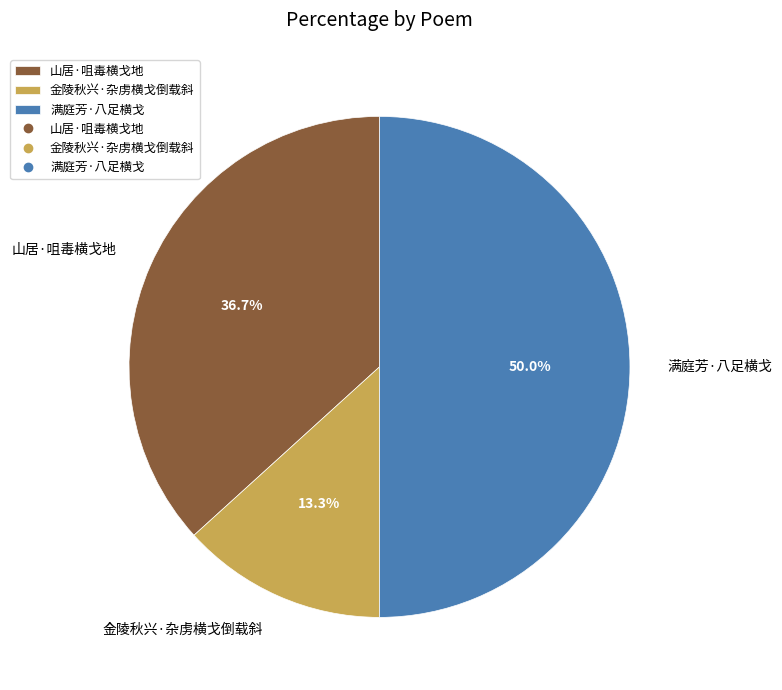

Count the number of slices in the pie.

3